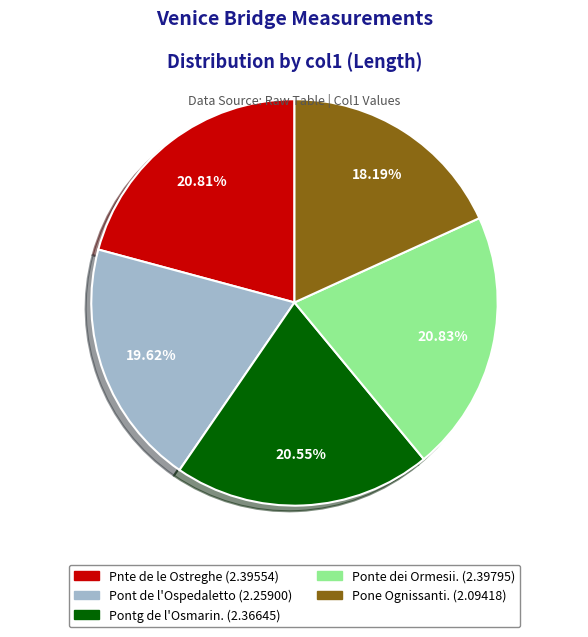

What is the smallest slice in the pie chart?

Pone Ognissanti.